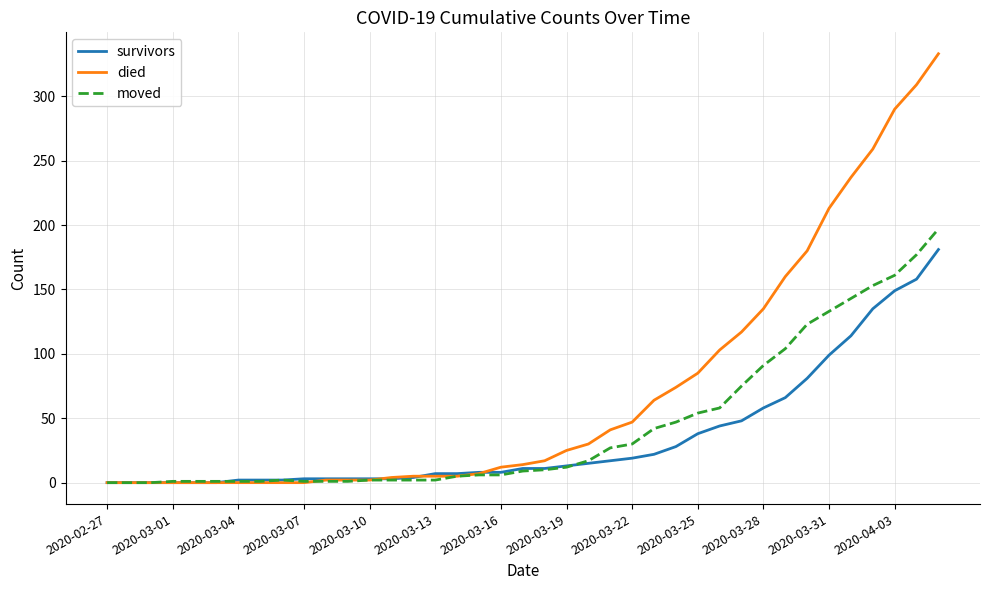

Which series has the largest total across all categories?

died